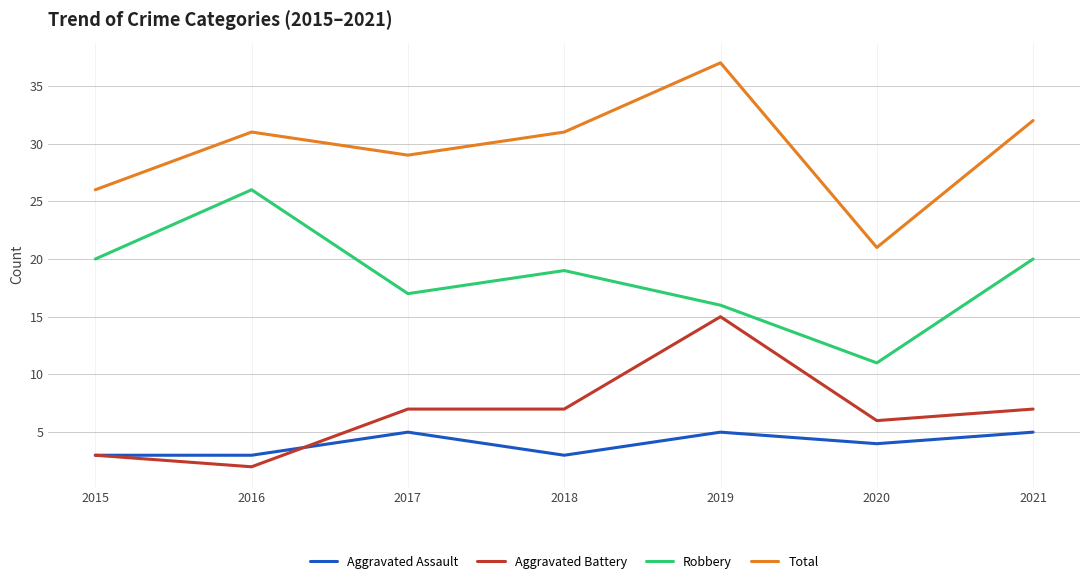

Read the Total value at 2017.

29